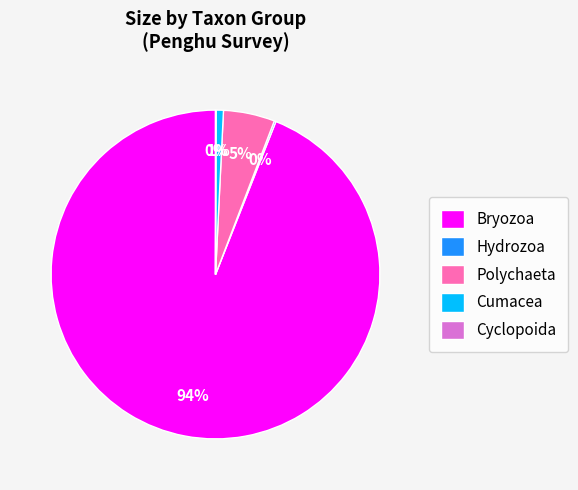

Which slice represents more than half of the pie?

Bryozoa